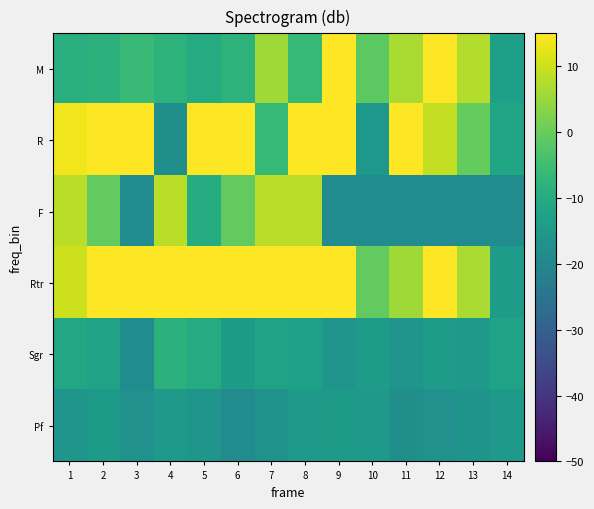

What is the spread (max minus min) of values at 14?

6.8